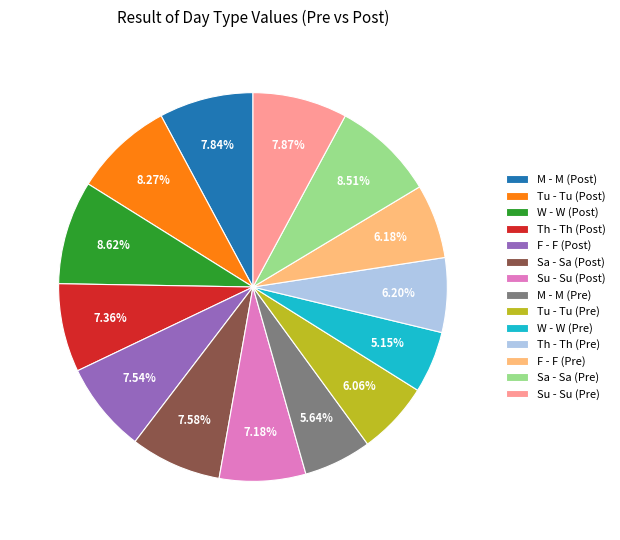

What percentage is the M - M (Post) slice, to the nearest percent?

8%